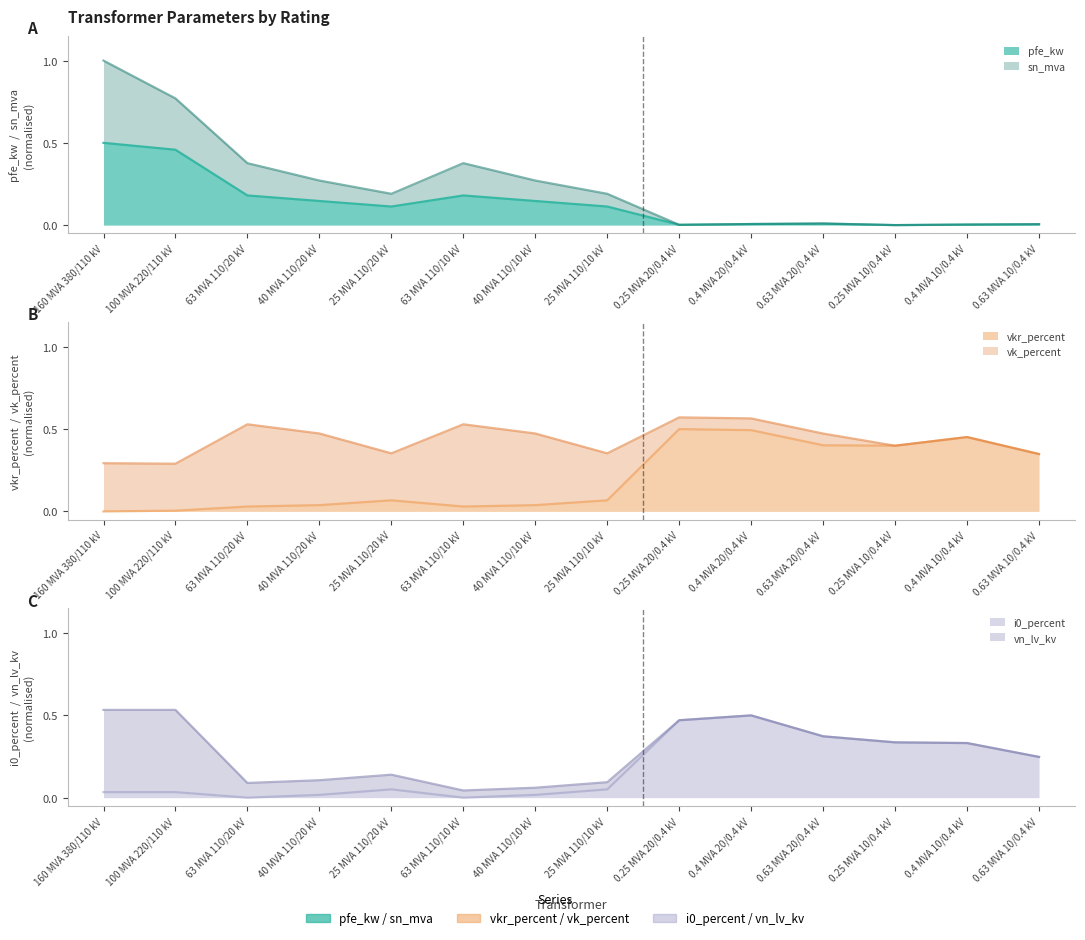

How many positive values does the i0_percent series have?

12